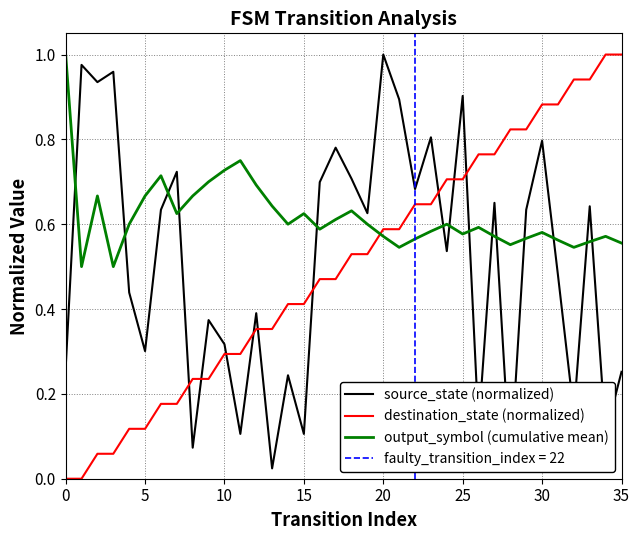

At how many categories does at least one series exceed 0?

36